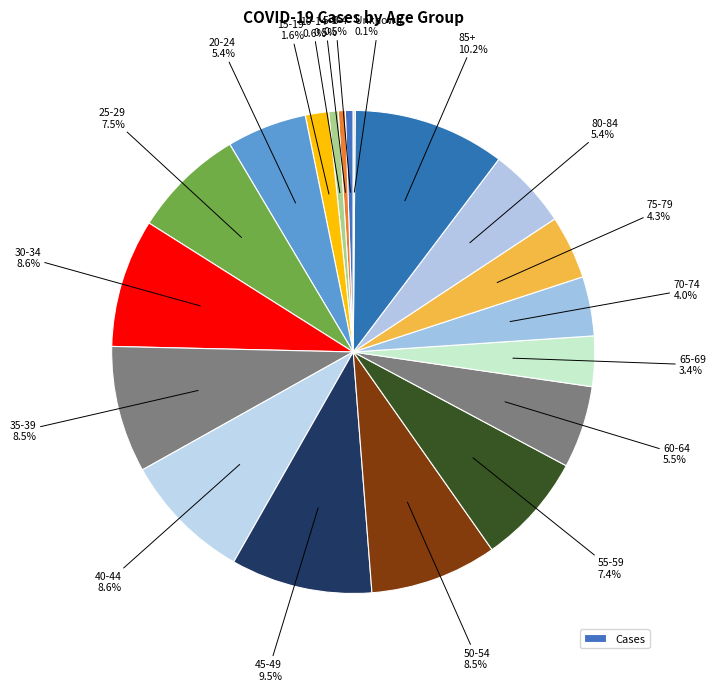

Does any single category account for the majority?

No